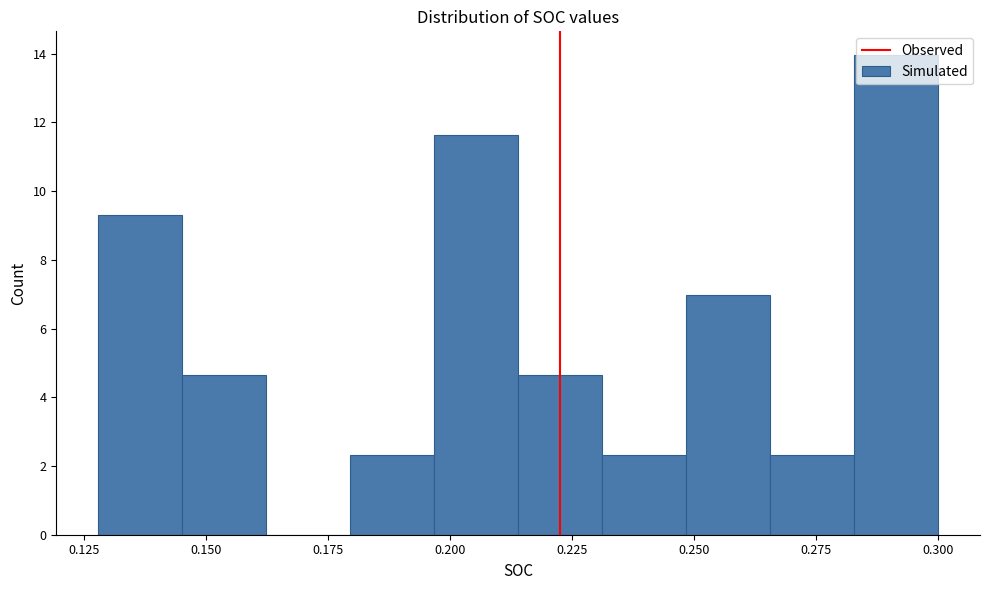

Around what value on the x-axis is the tallest bar? Give the approximate position of its centre, as read against the axis.

0.290